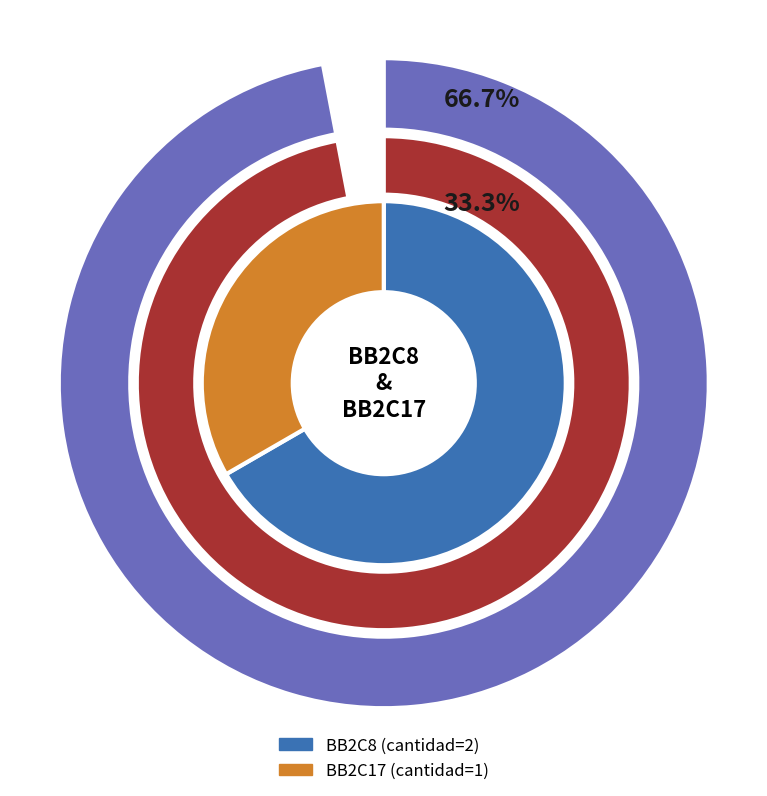

What is the change in value from BB2C8 to BB2C17?

-1